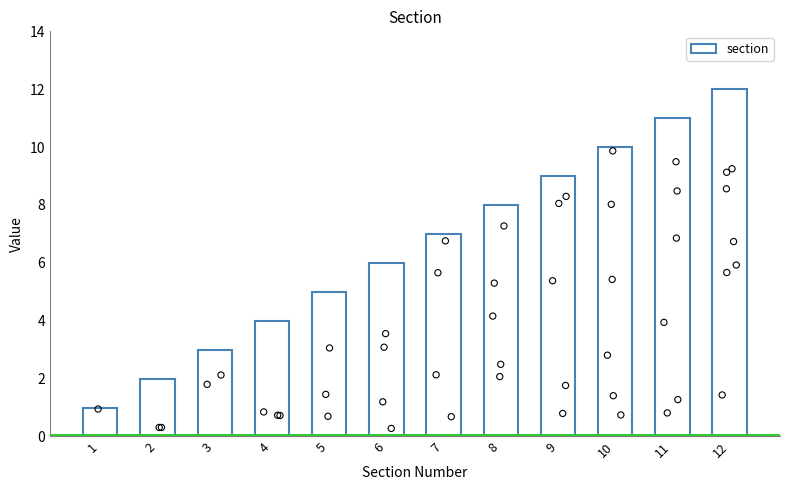

Approximately how many times larger is the value at 12 compared to 2?

6.0